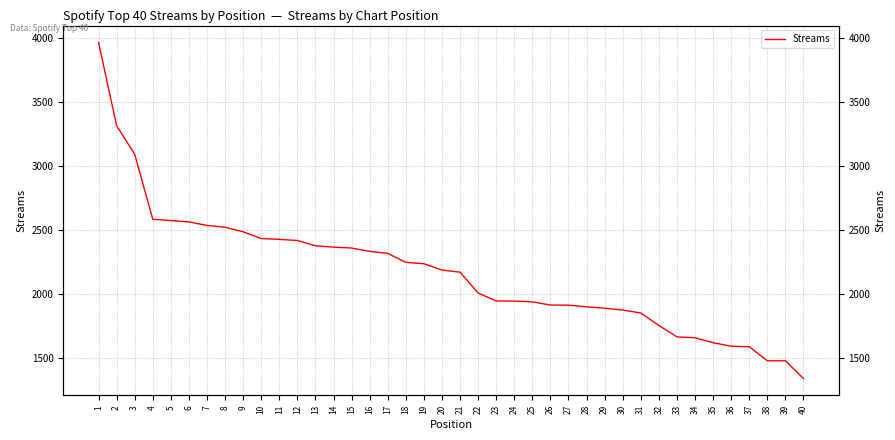

What is the value of the 10th point from the left?

2431